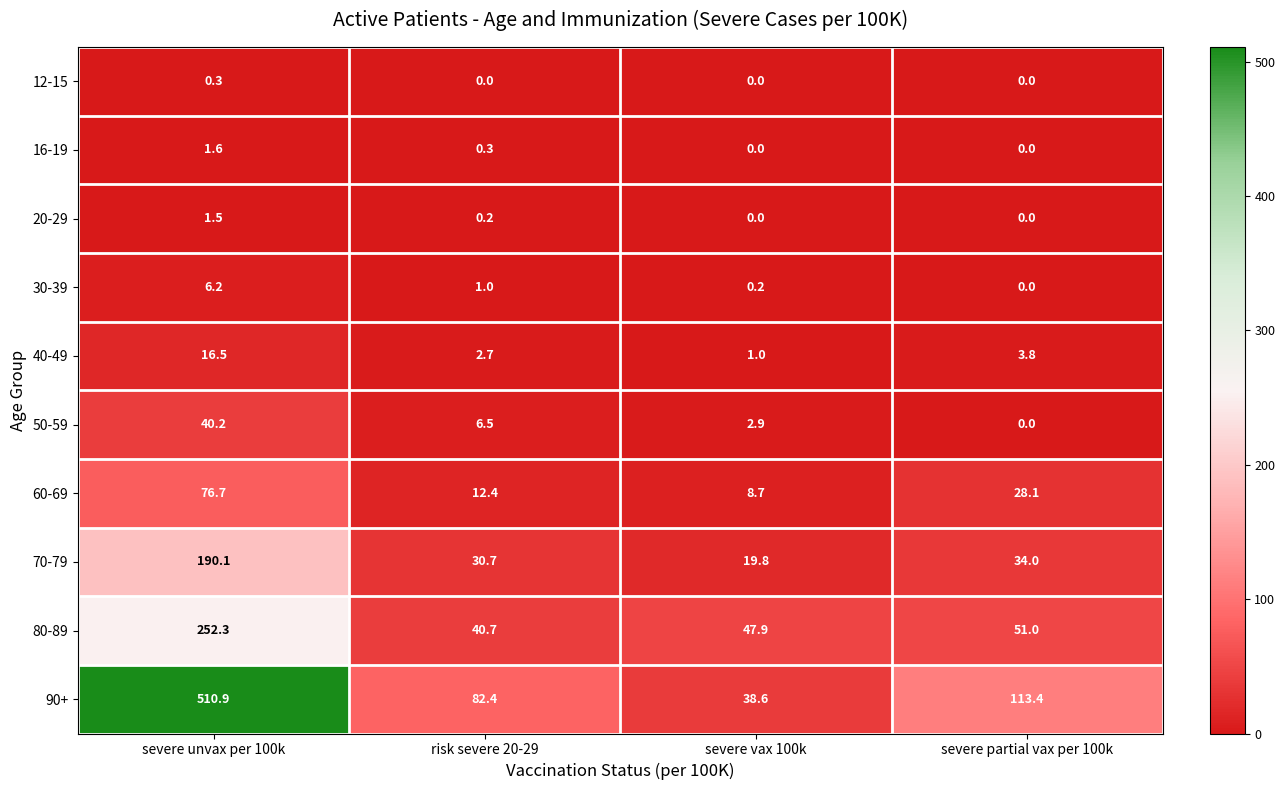

Is it true that 20-29 equals 0.0 at severe vax 100k?

True